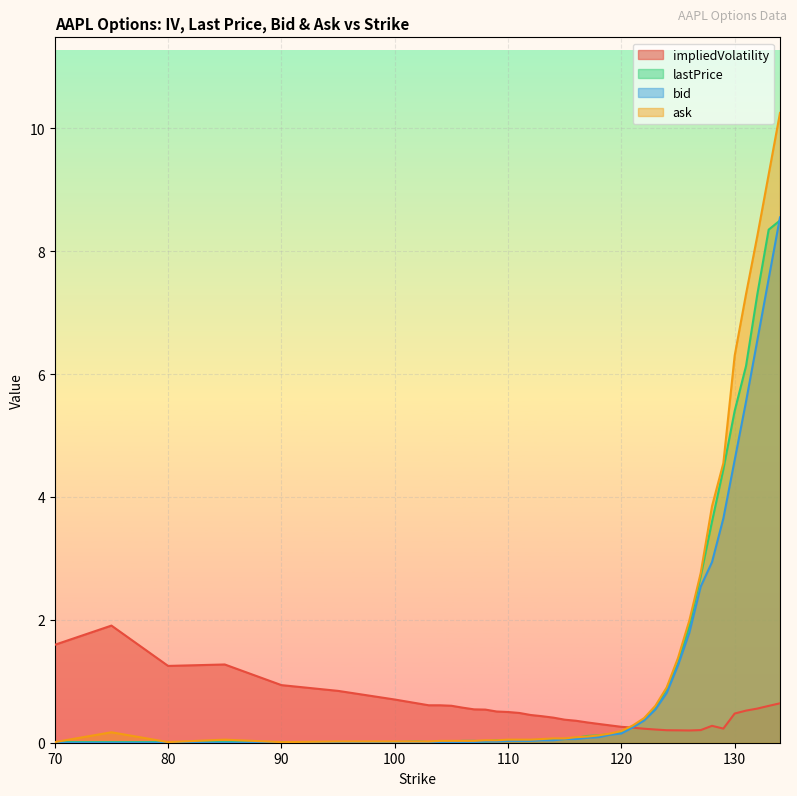

List the series in order of their peak value, lowest first.

impliedVolatility, lastPrice, bid, ask